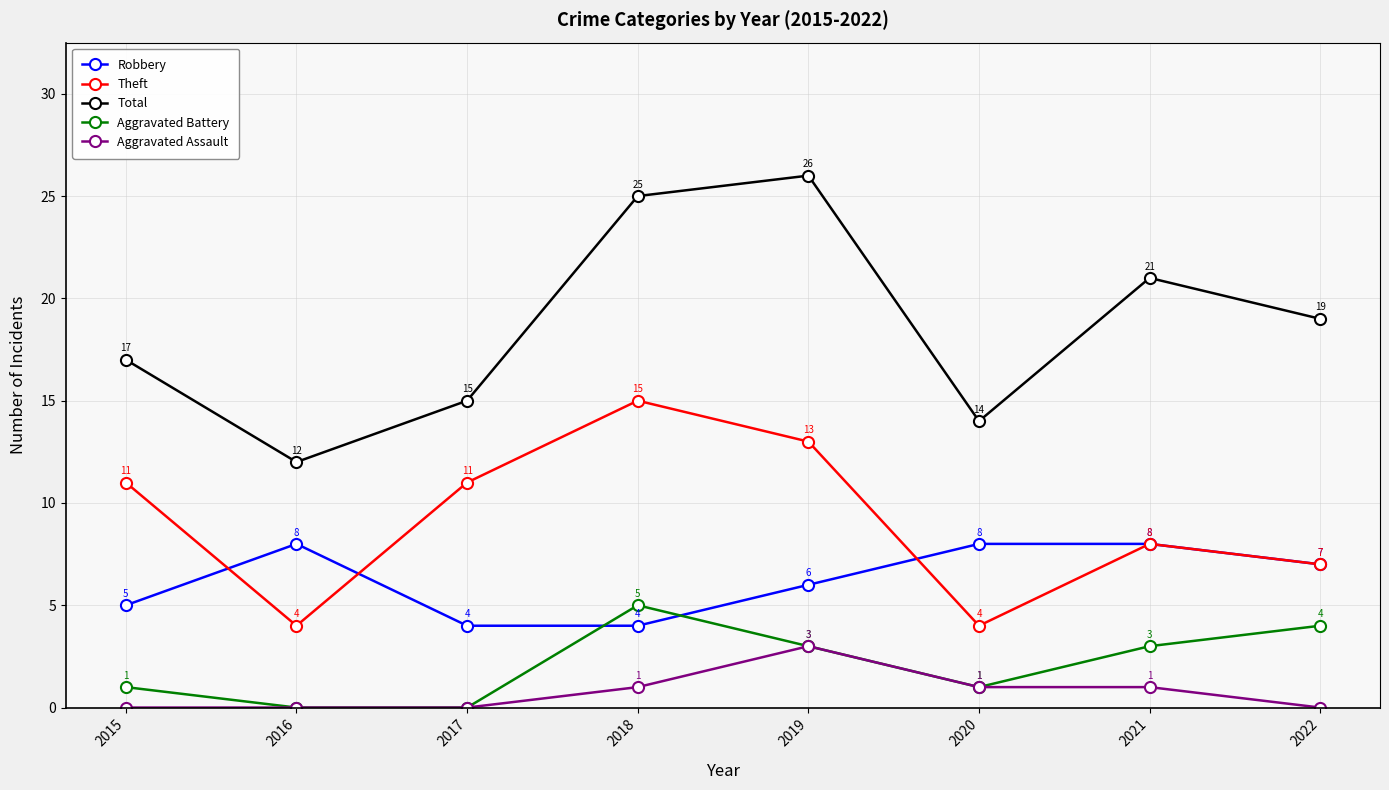

Count the Robbery values in the range 5 to 8.

6